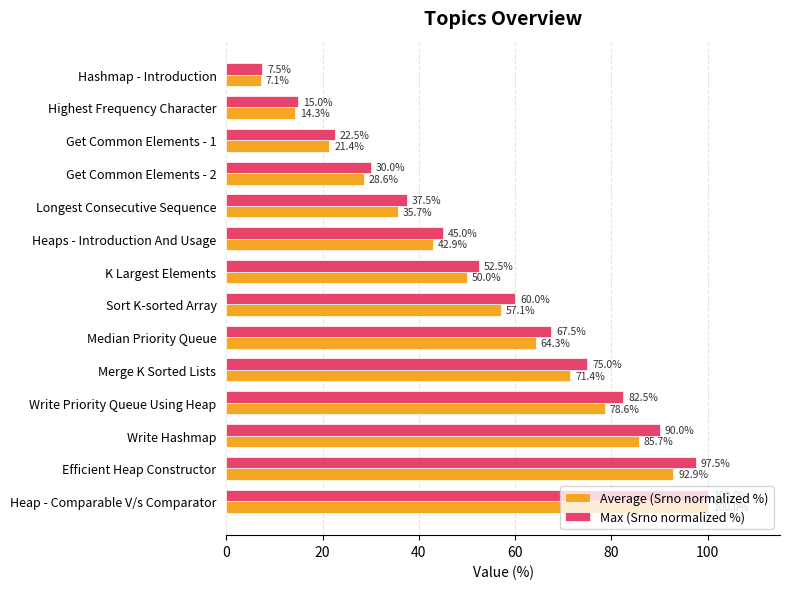

Which label corresponds to the largest value in the chart?

Heap - Comparable V/s Comparator